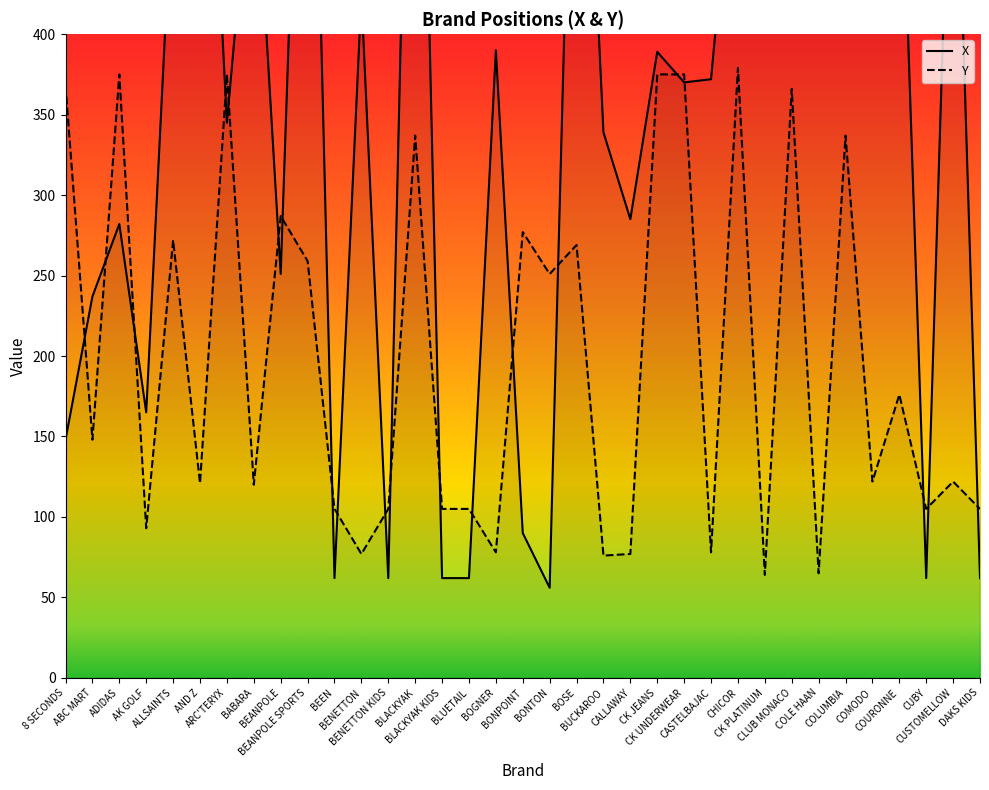

What position from the right is ABC MART?

34